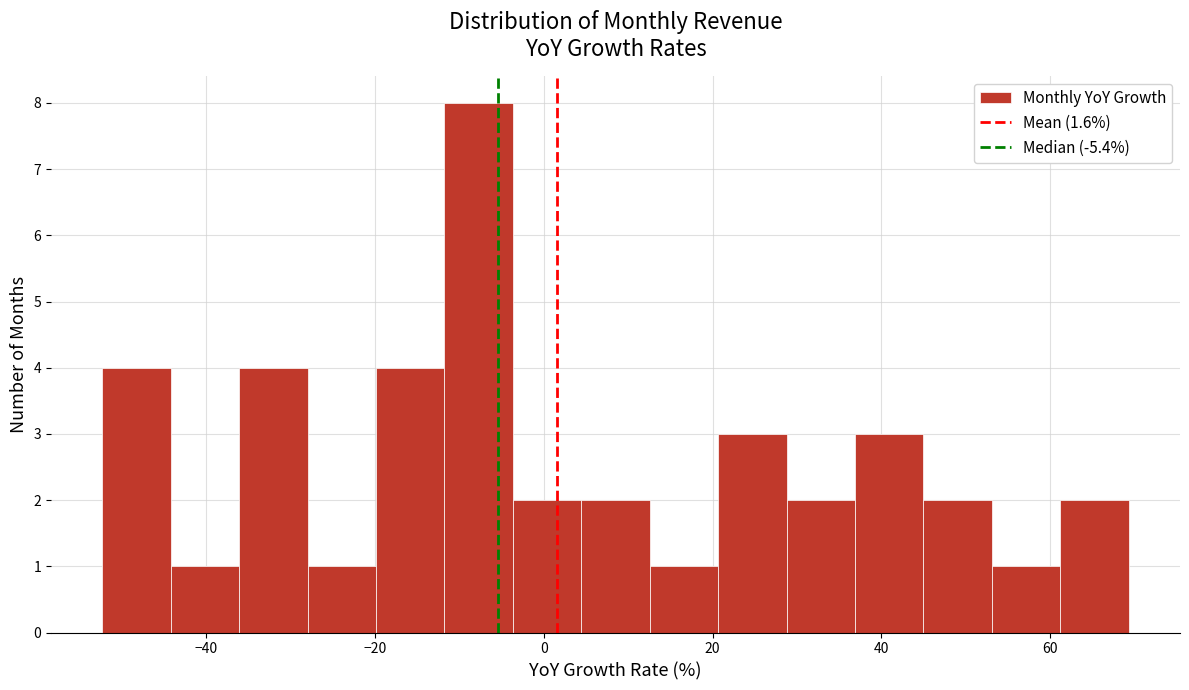

What is the height of the bar covering 54 to 62 on the x-axis? Neither the bar edges nor the heights are printed on the chart, so give them approximately, as read against the axes.

1